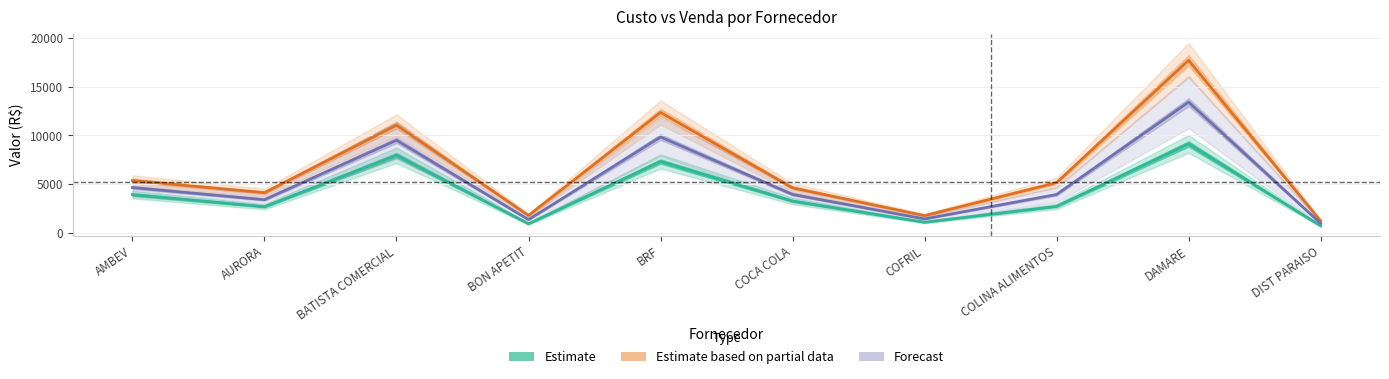

At which category does the chart reach its peak across all series?

DAMARE